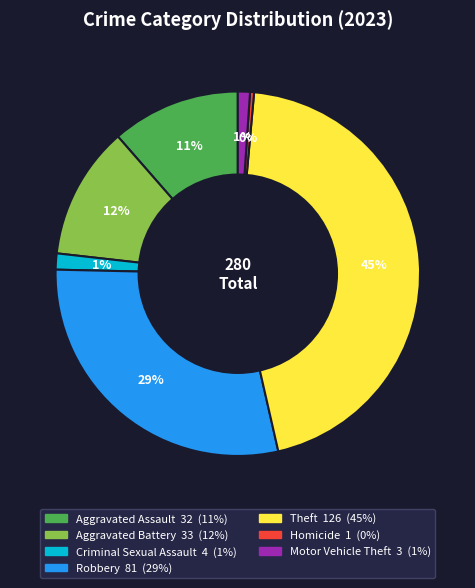

Between Criminal Sexual Assault and Aggravated Battery, which is larger?

Aggravated Battery